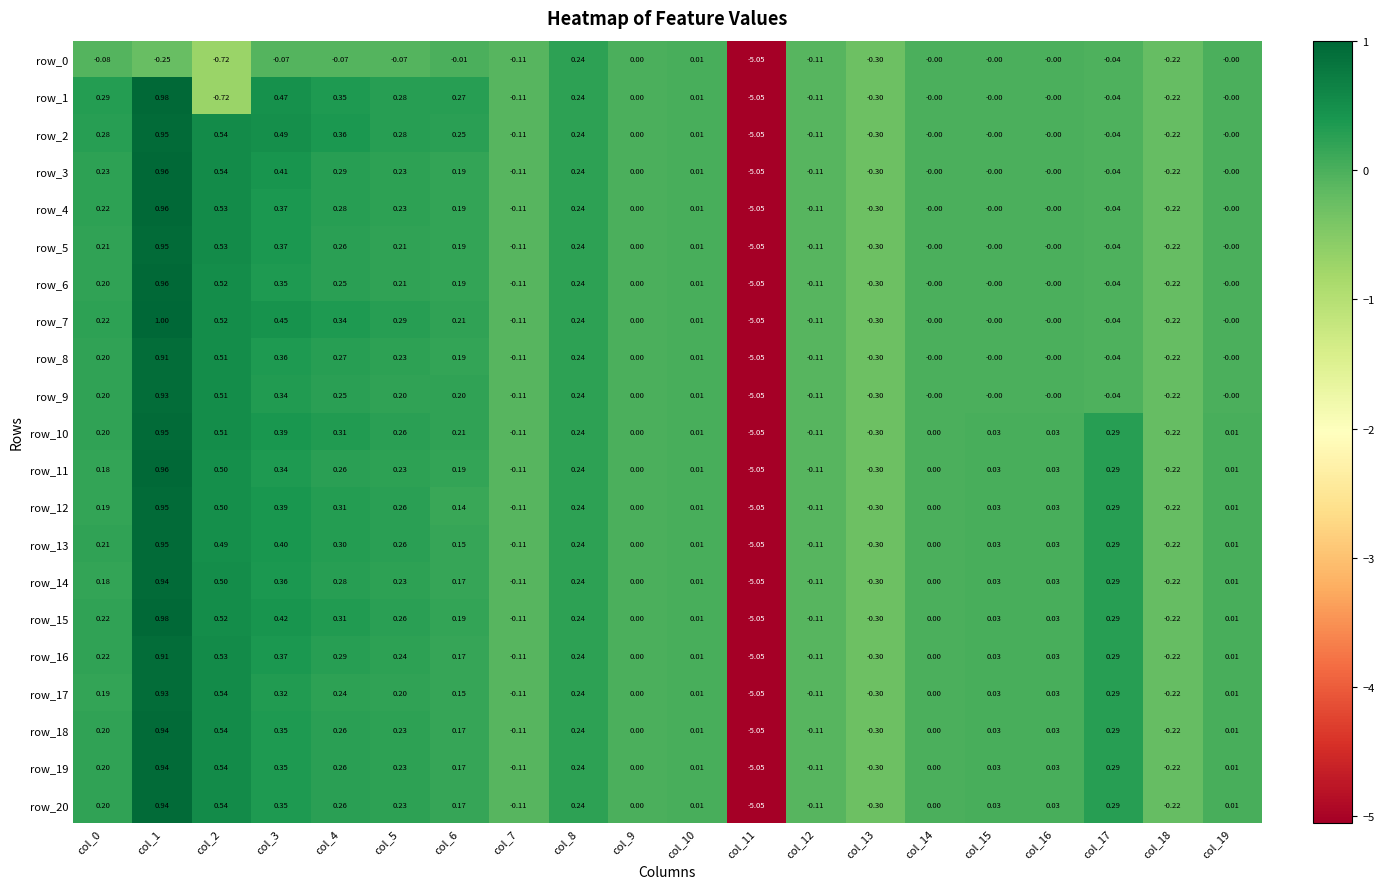

Which category has the highest value in the row_10 series?

col_1